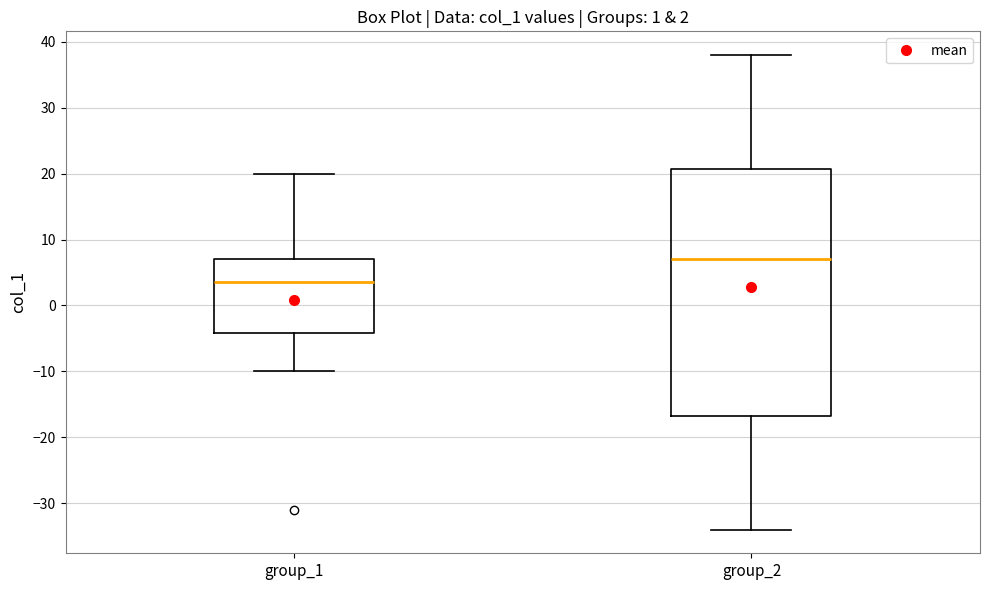

Which box has the highest median line?

group_2